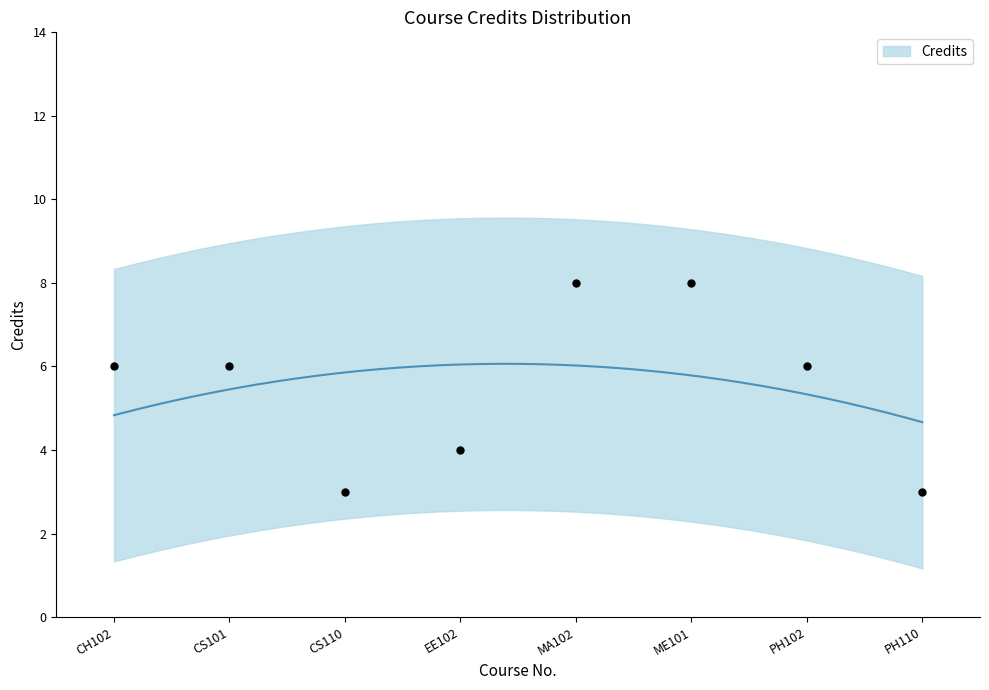

What is the change in value from CH102 to ME101?

+2